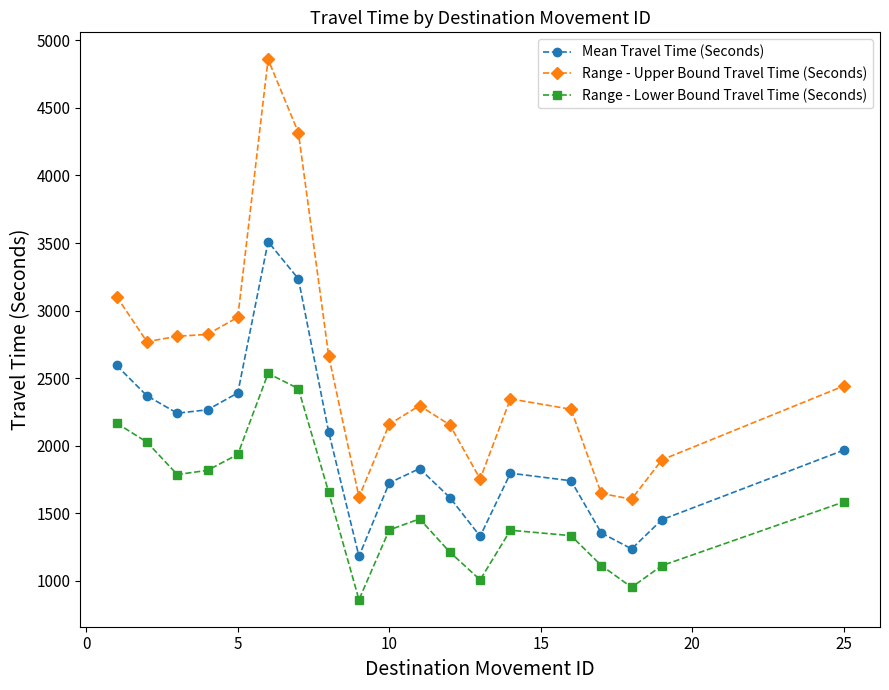

Rank the series by their maximum value, from lowest to highest.

Range - Lower Bound Travel Time (Seconds), Mean Travel Time (Seconds), Range - Upper Bound Travel Time (Seconds)